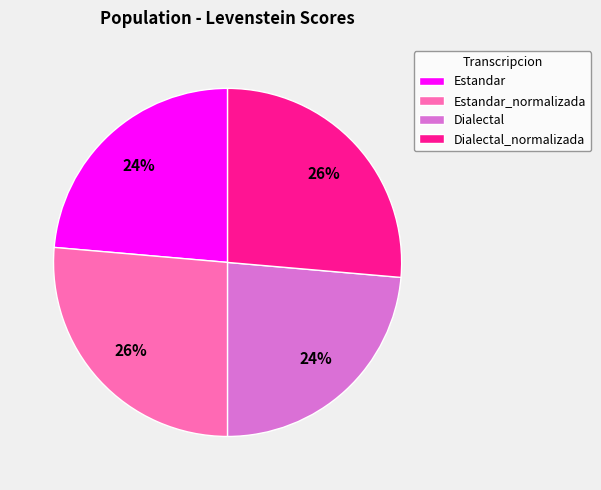

True or false: Dialectal_normalizada accounts for 26% of the total.

True